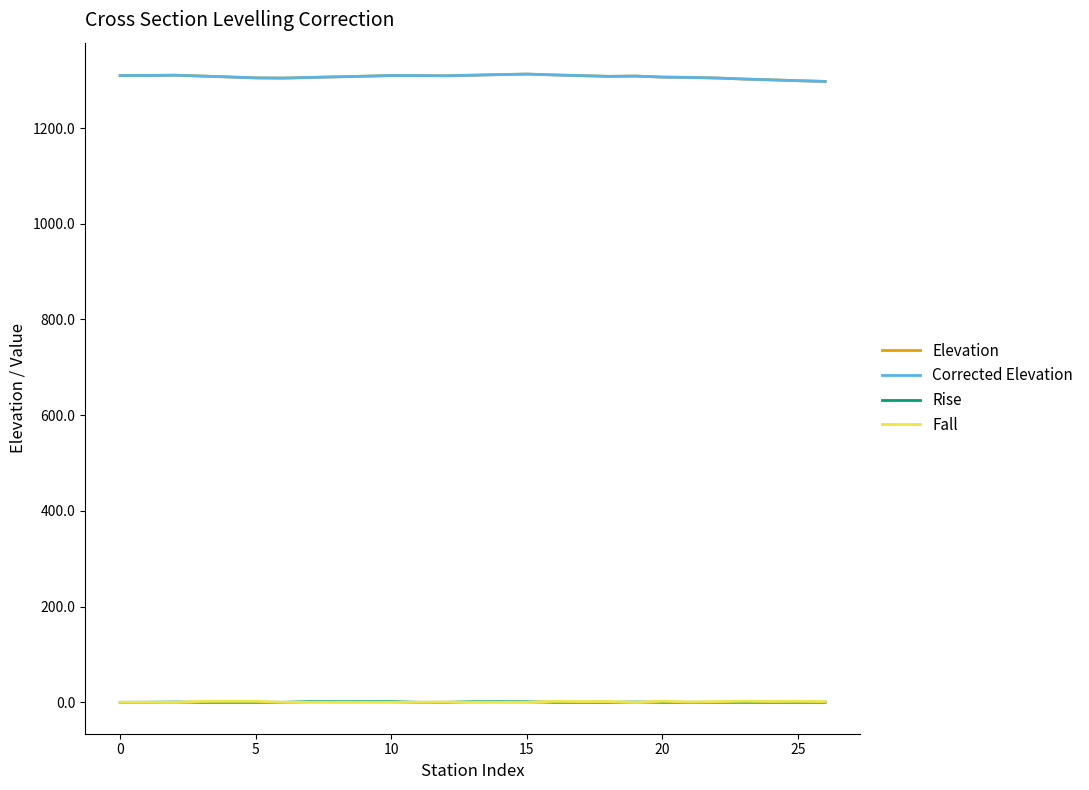

What is the lowest value of the Corrected Elevation series?

1297.4